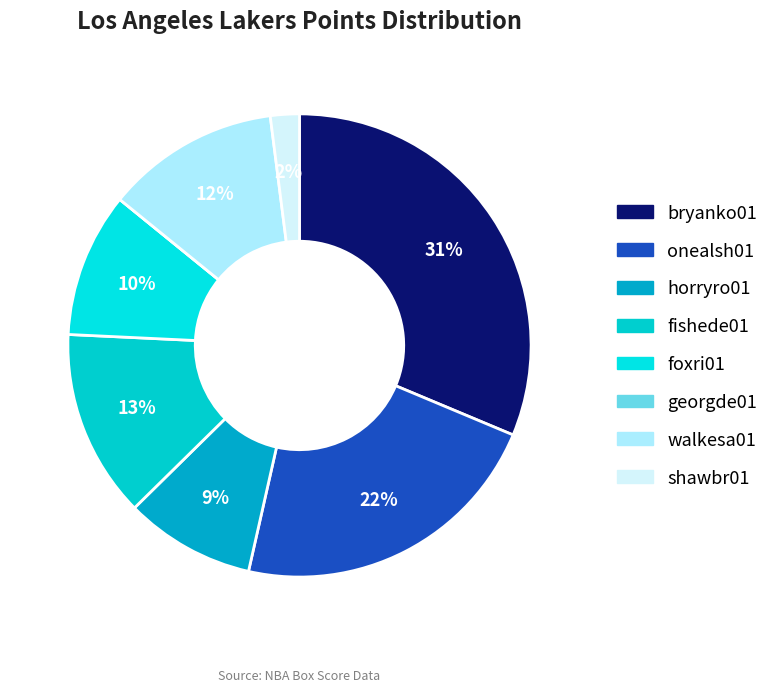

Rank the categories by value from highest to lowest.

bryanko01, onealsh01, fishede01, walkesa01, foxri01, horryro01, shawbr01, georgde01